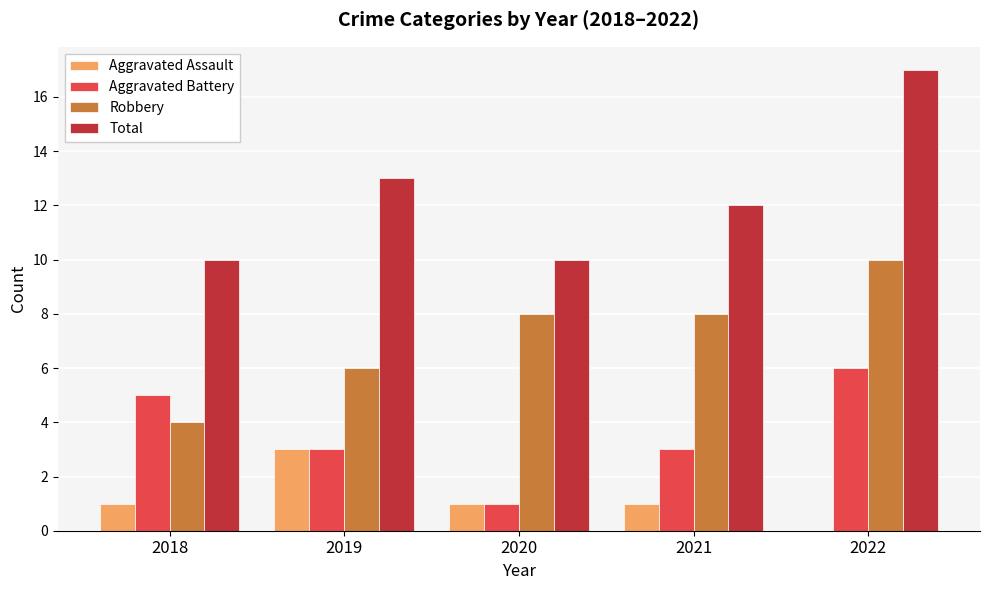

What is the sum of all Aggravated Assault values?

6